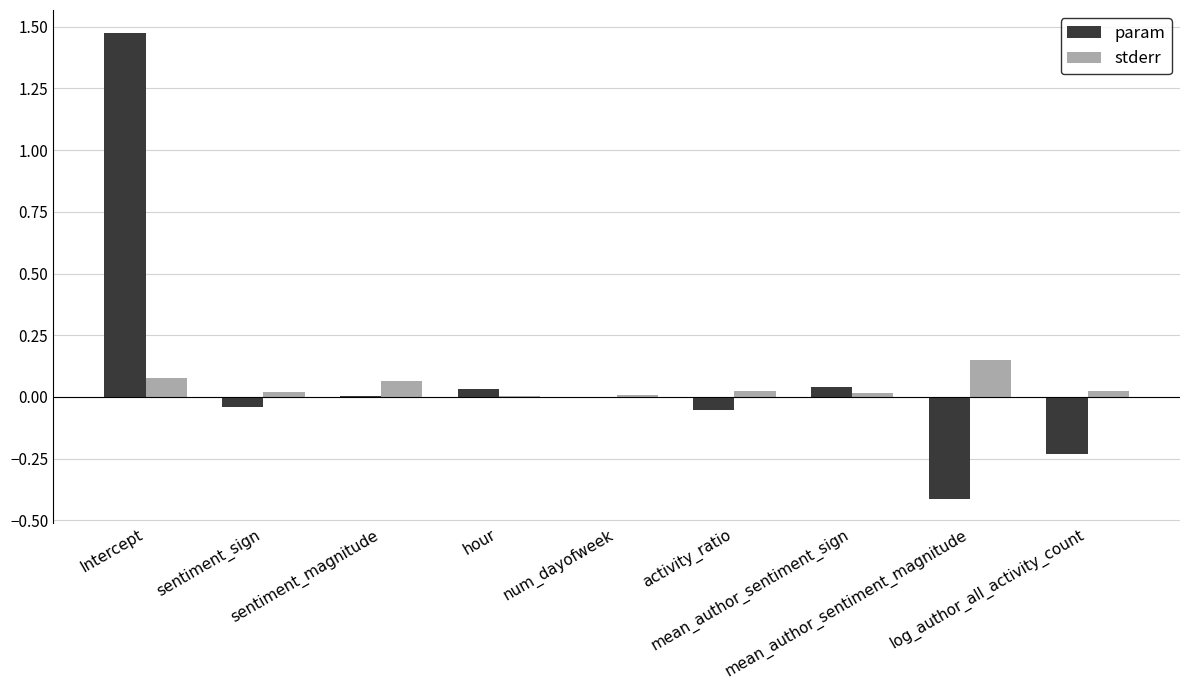

Rank the series by their maximum value, from lowest to highest.

stderr, param